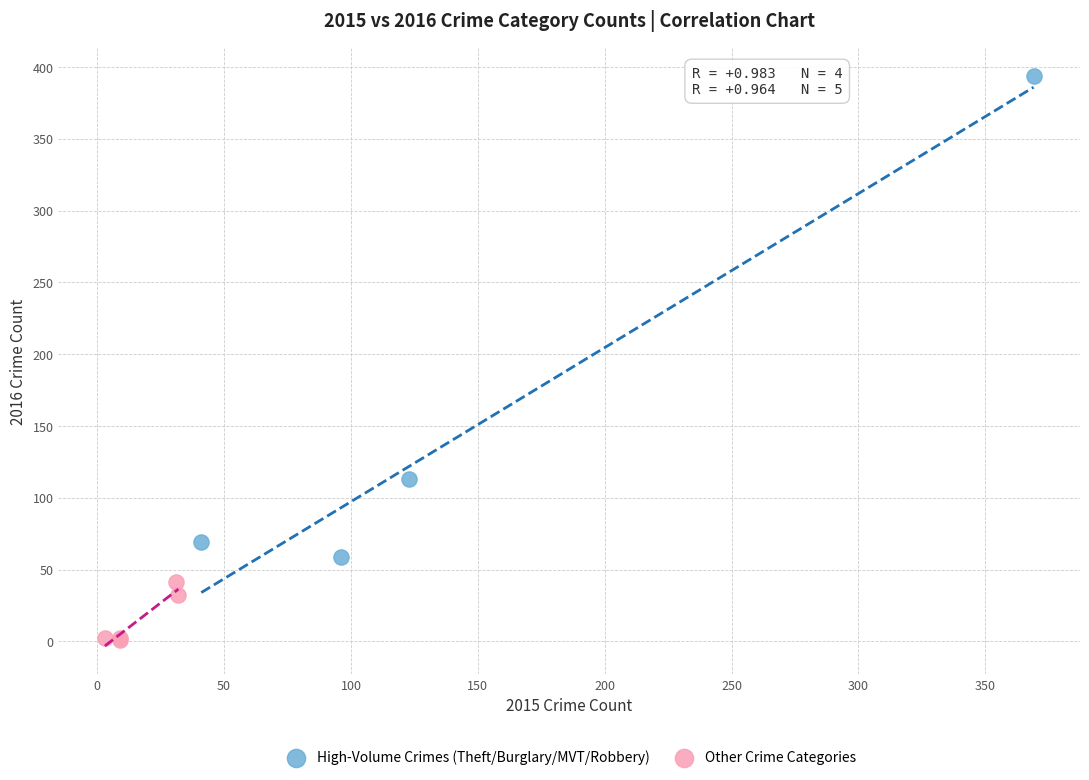

Which series has the widest spread of Y values?

High-Volume Crimes (Theft/Burglary/MVT/Robbery)